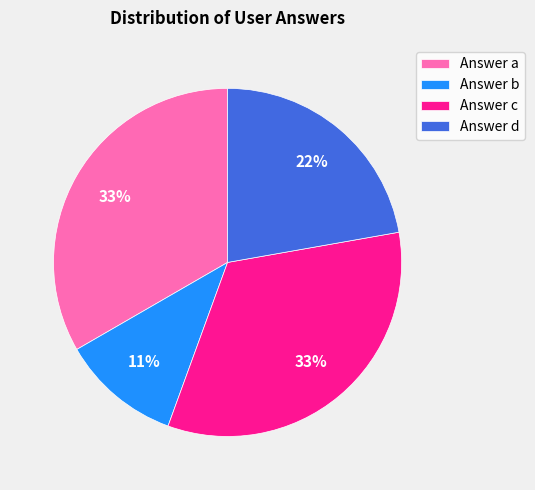

Do Answer a and Answer c together represent more than half of the pie?

Yes